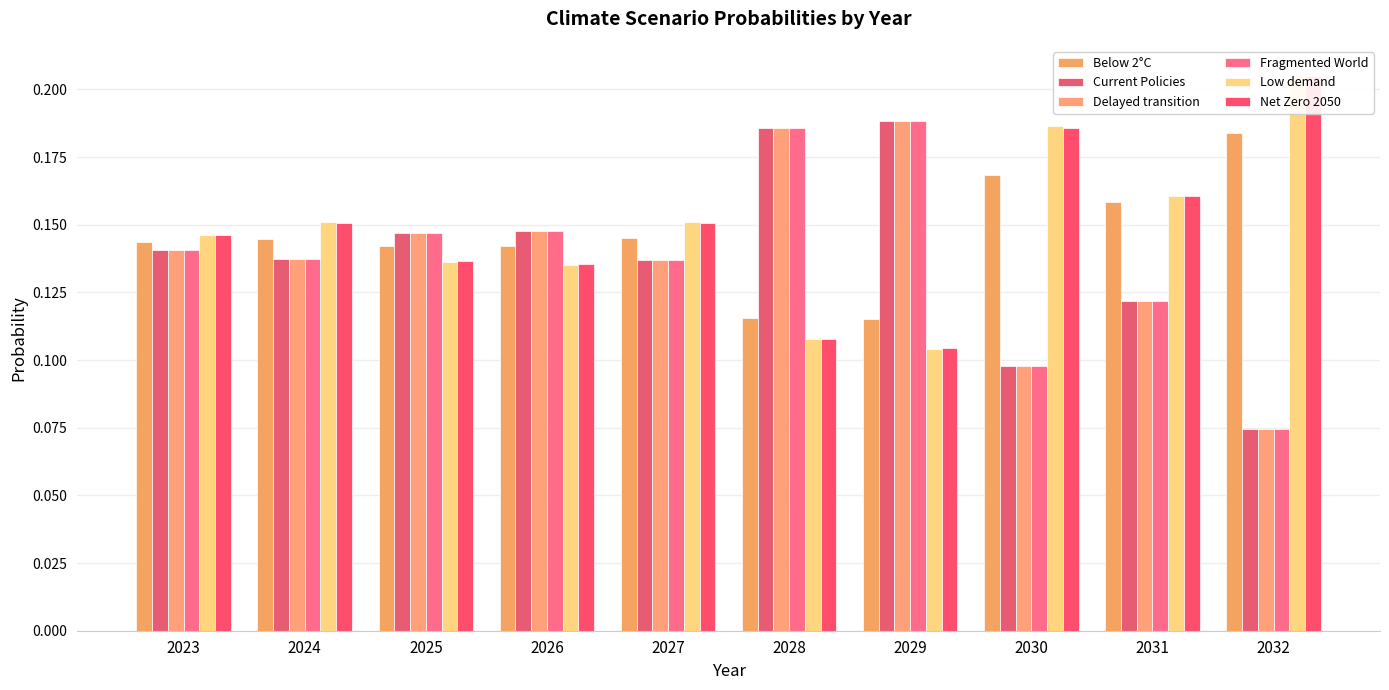

Reading right to left, what are all the values shown in this chart?

Below 2°C: 2032=0.2	2031=0.2	2030=0.2	2029=0.1	2028=0.1	2027=0.1	2026=0.1	2025=0.1	2024=0.1	2023=0.1
Current Policies: 2032=0.1	2031=0.1	2030=0.1	2029=0.2	2028=0.2	2027=0.1	2026=0.1	2025=0.1	2024=0.1	2023=0.1
Delayed transition: 2032=0.1	2031=0.1	2030=0.1	2029=0.2	2028=0.2	2027=0.1	2026=0.1	2025=0.1	2024=0.1	2023=0.1
Fragmented World: 2032=0.1	2031=0.1	2030=0.1	2029=0.2	2028=0.2	2027=0.1	2026=0.1	2025=0.1	2024=0.1	2023=0.1
Low demand: 2032=0.2	2031=0.2	2030=0.2	2029=0.1	2028=0.1	2027=0.2	2026=0.1	2025=0.1	2024=0.2	2023=0.1
Net Zero 2050: 2032=0.2	2031=0.2	2030=0.2	2029=0.1	2028=0.1	2027=0.2	2026=0.1	2025=0.1	2024=0.2	2023=0.1